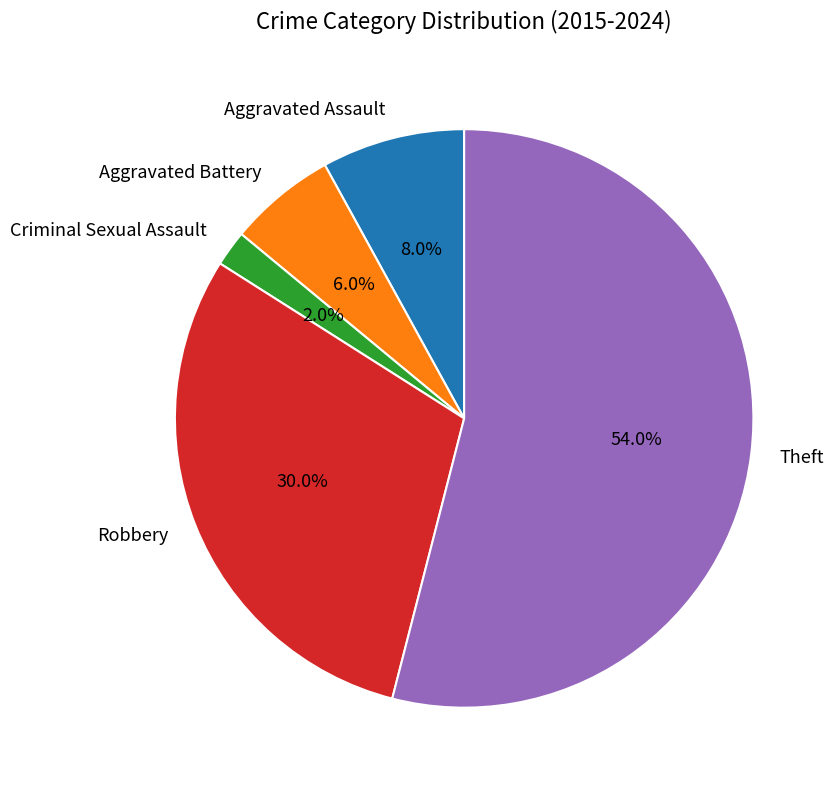

Which category has the smallest portion of the pie?

Criminal Sexual Assault